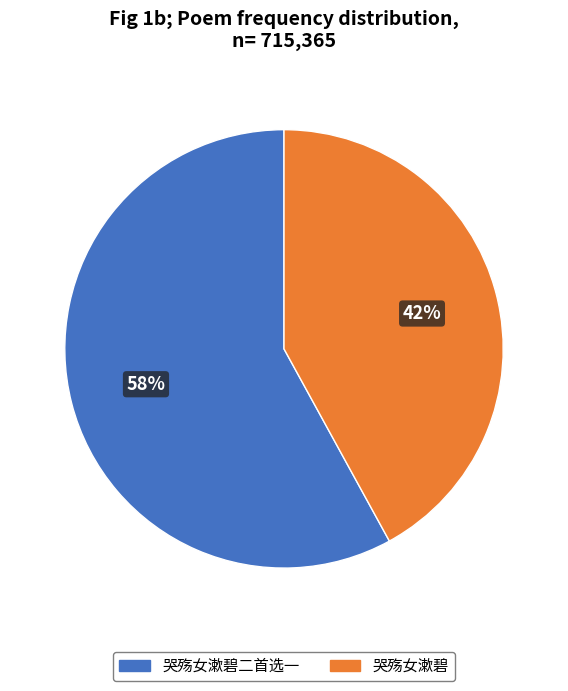

Is there a majority slice in this chart?

Yes